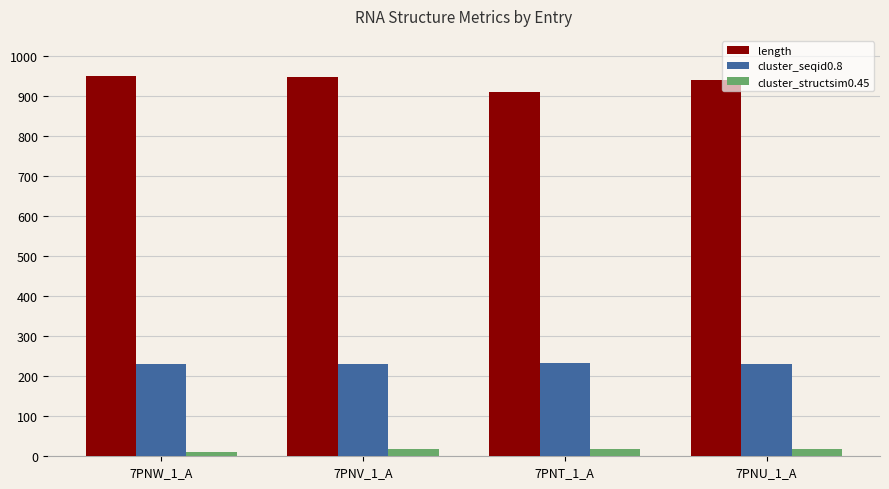

What is the sum of the cluster_structsim0.45 values at 7PNT_1_A and 7PNV_1_A?

36